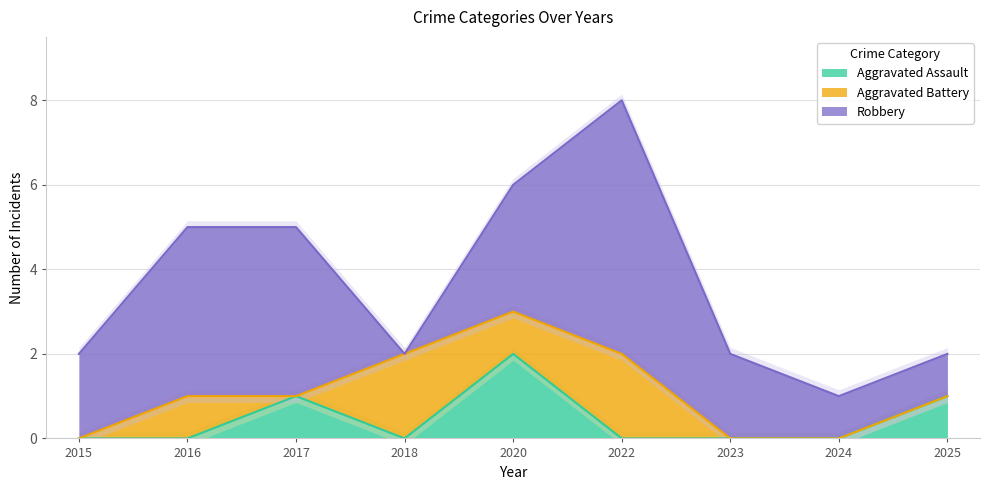

True or false: Aggravated Assault and Robbery intersect in this chart.

False